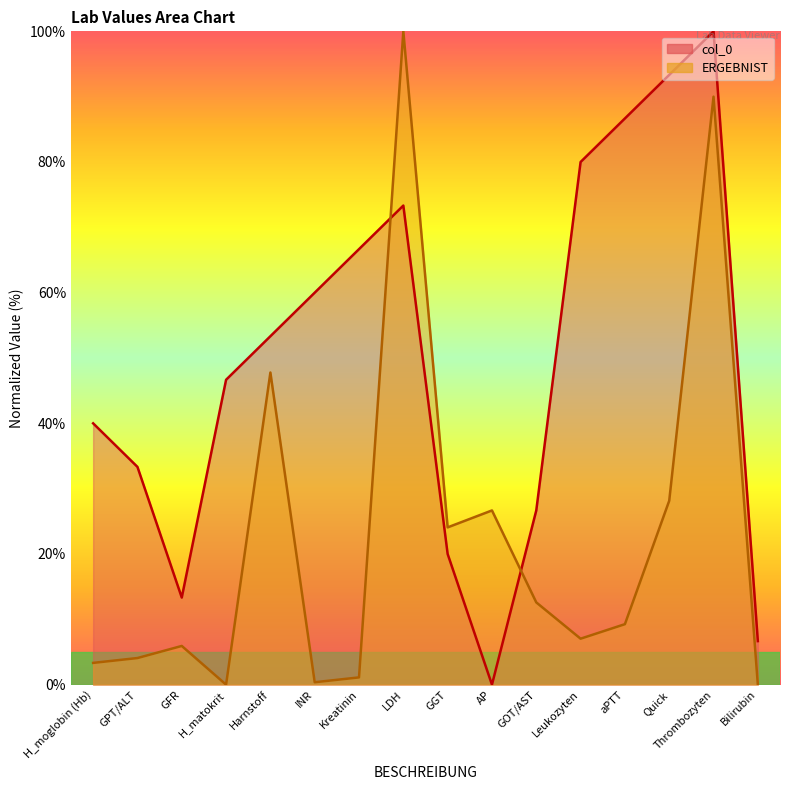

At how many categories does at least one series exceed 55?

7